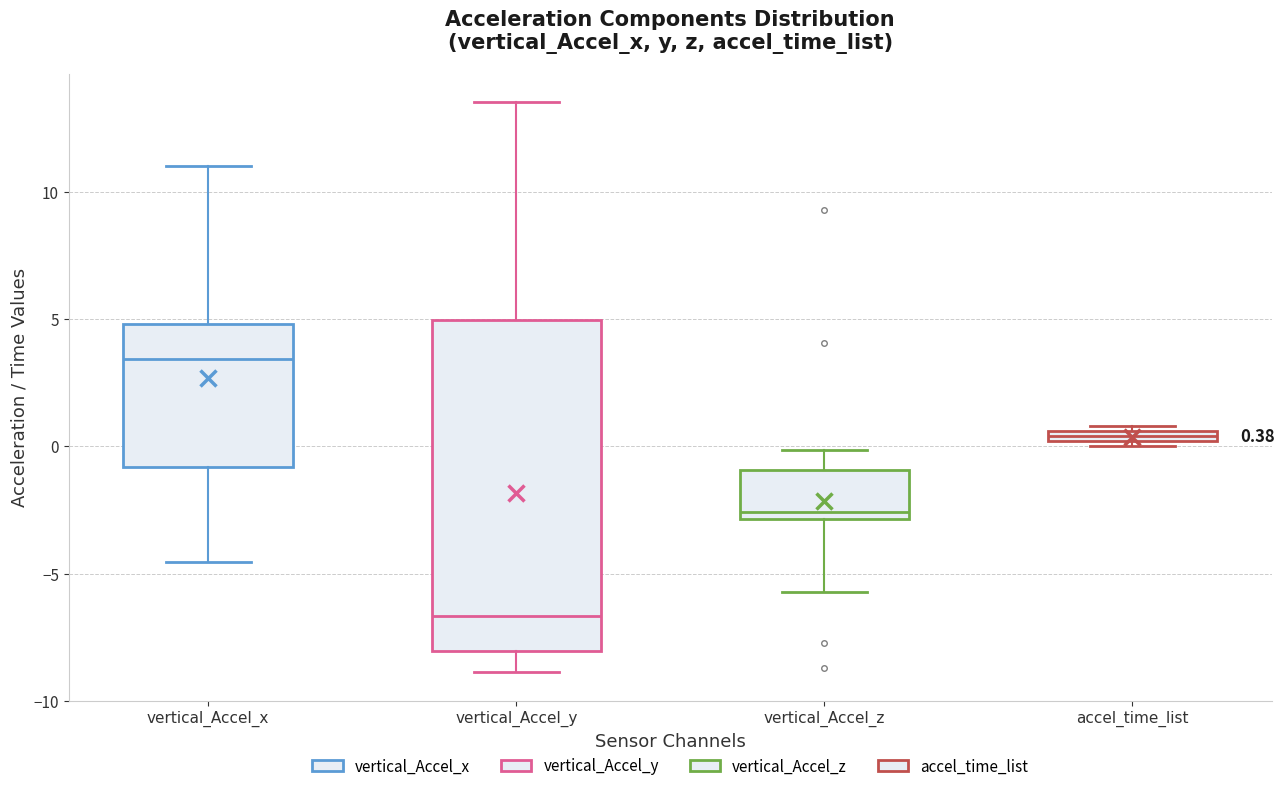

Which box is the tallest, from its lower edge to its upper edge?

vertical_Accel_y